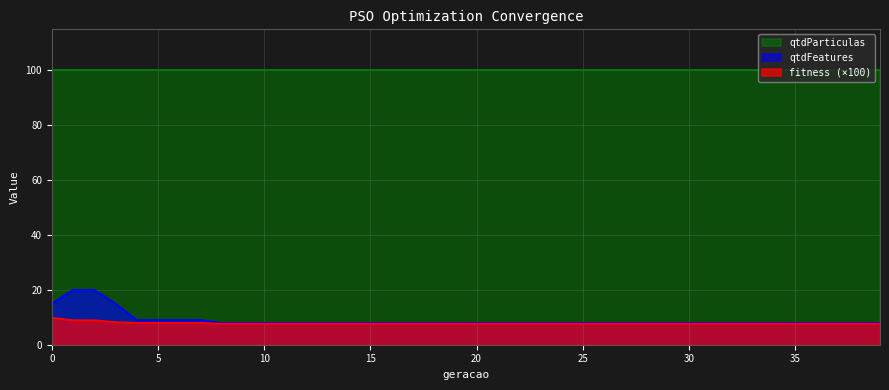

Which series has the widest spread of values?

qtdFeatures